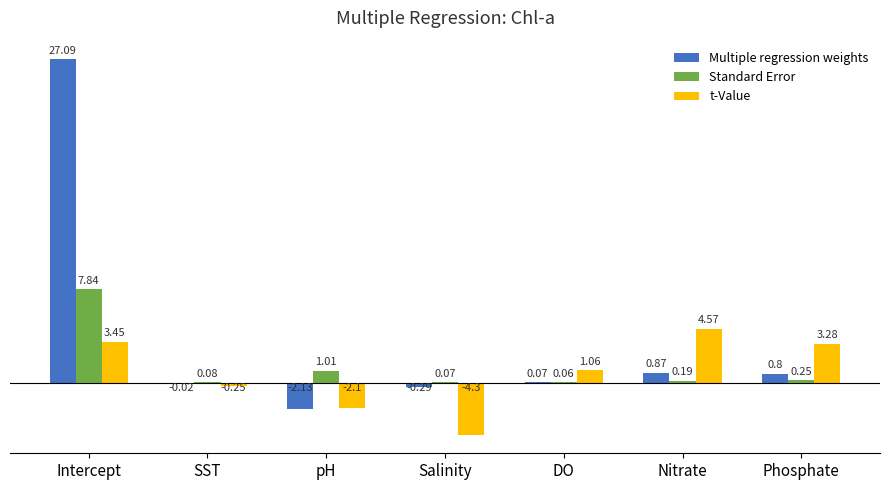

Which label corresponds to the largest value in the chart?

Intercept